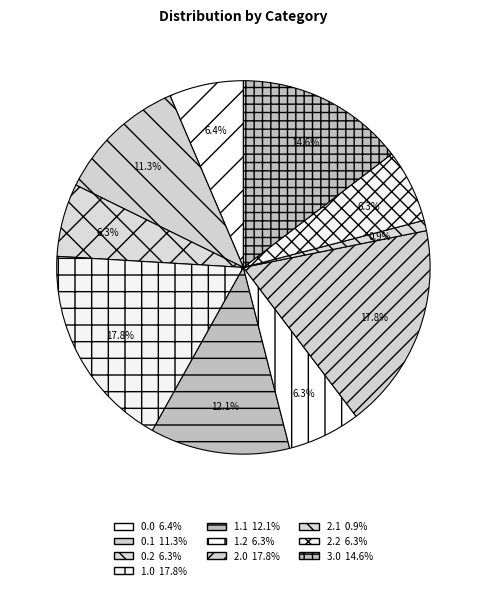

To the nearest percent, what is the average slice percentage?

10%